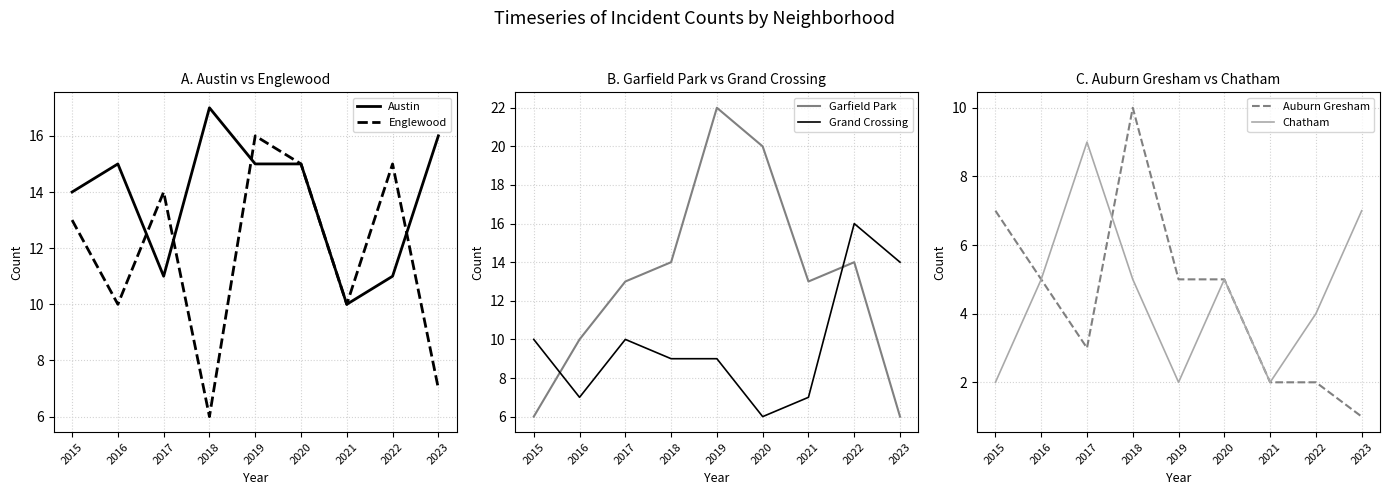

Between 2019 and 2015, which is larger?

2019